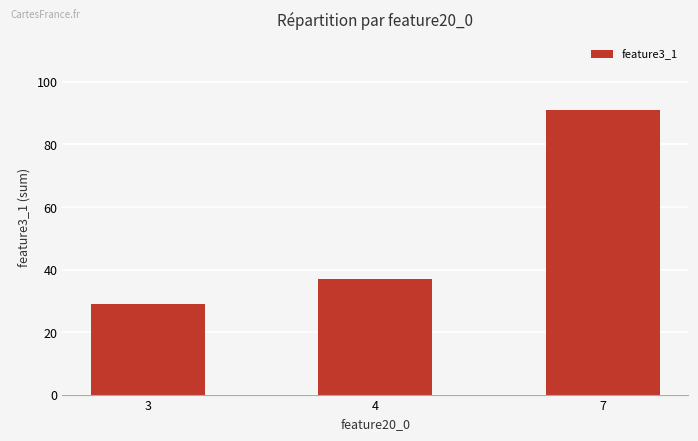

List the labels in order of value, largest first.

7, 4, 3